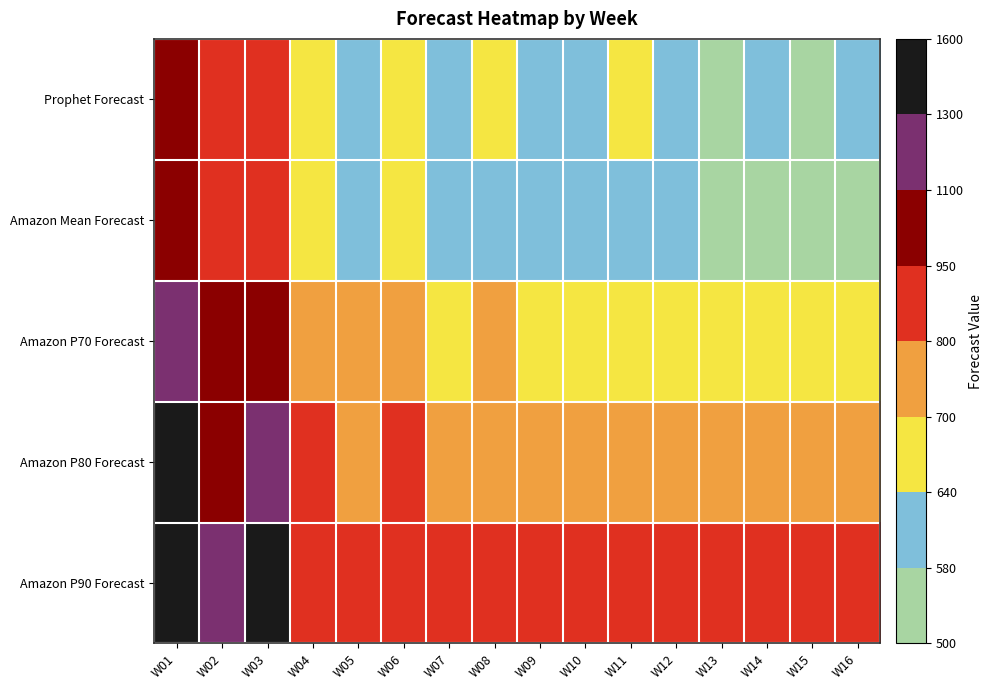

List the series in order of their peak value, lowest first.

Prophet Forecast, Amazon Mean Forecast, Amazon P70 Forecast, Amazon P80 Forecast, Amazon P90 Forecast